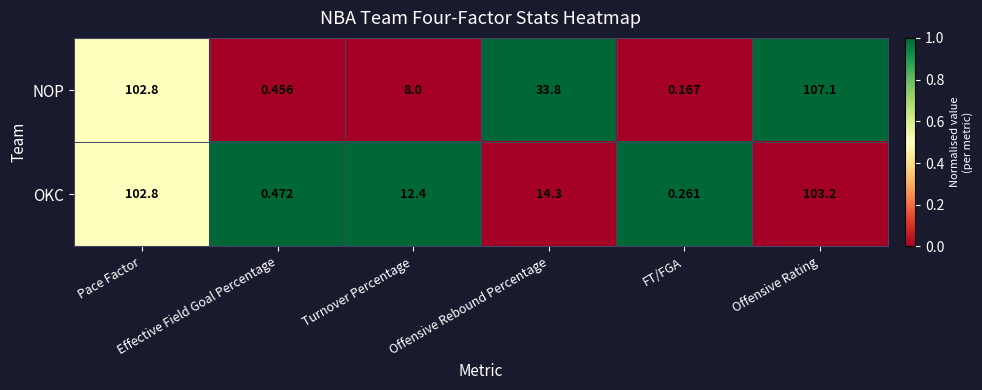

Which series has the largest total across all categories?

NOP